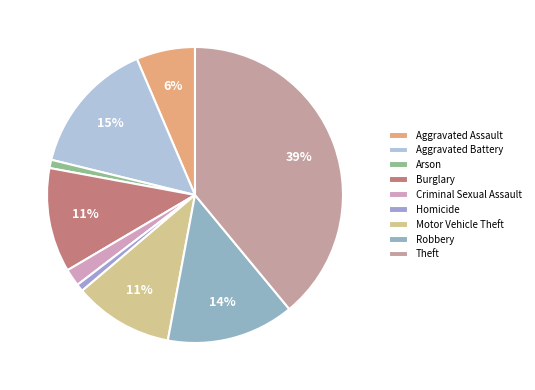

How many segments does this pie chart have?

9